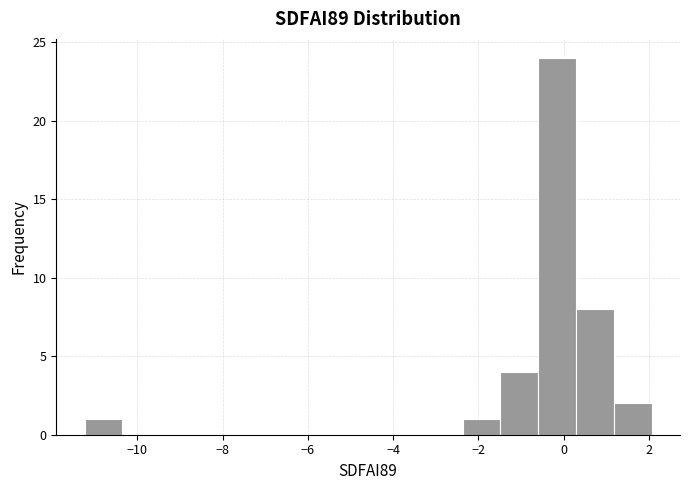

Reading left to right, list every bar in this chart as the range it spans on the x-axis followed by its height. Neither the bar edges nor the heights are printed on the chart, so give them approximately, as read against the axes.

-11.2 to -10.4: 1
-10.4 to -9.4: 0
-9.4 to -8.6: 0
-8.6 to -7.6: 0
-7.6 to -6.8: 0
-6.8 to -6.0: 0
-6.0 to -5.0: 0
-5.0 to -4.2: 0
-4.2 to -3.2: 0
-3.2 to -2.4: 0
-2.4 to -1.4: 1
-1.4 to -0.6: 4
-0.6 to 0.2: 24
0.2 to 1.2: 8
1.2 to 2.0: 2